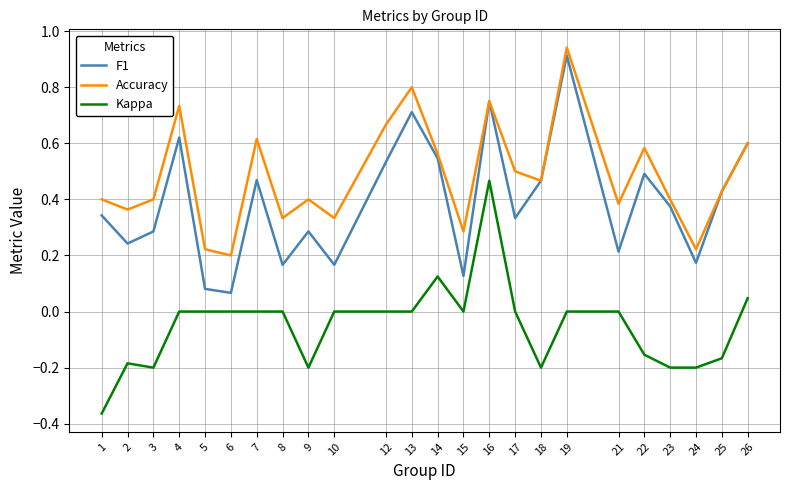

True or false: Kappa and F1 cross at least once.

False